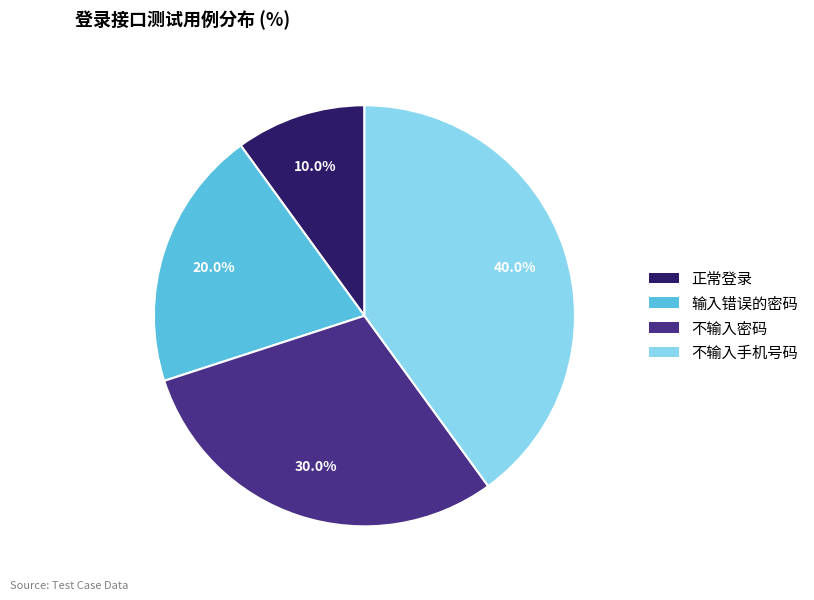

What is the largest slice in the pie chart?

不输入手机号码